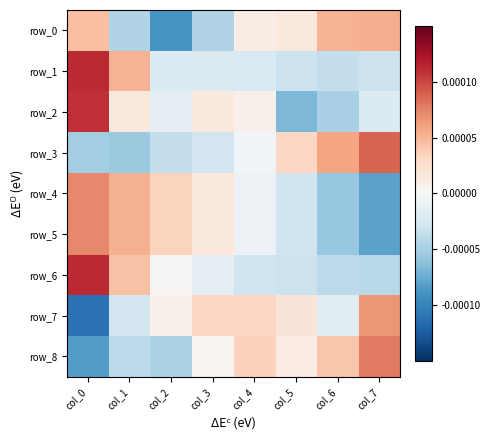

The value of row_5 at col_0 is 0.0. True or false?

True